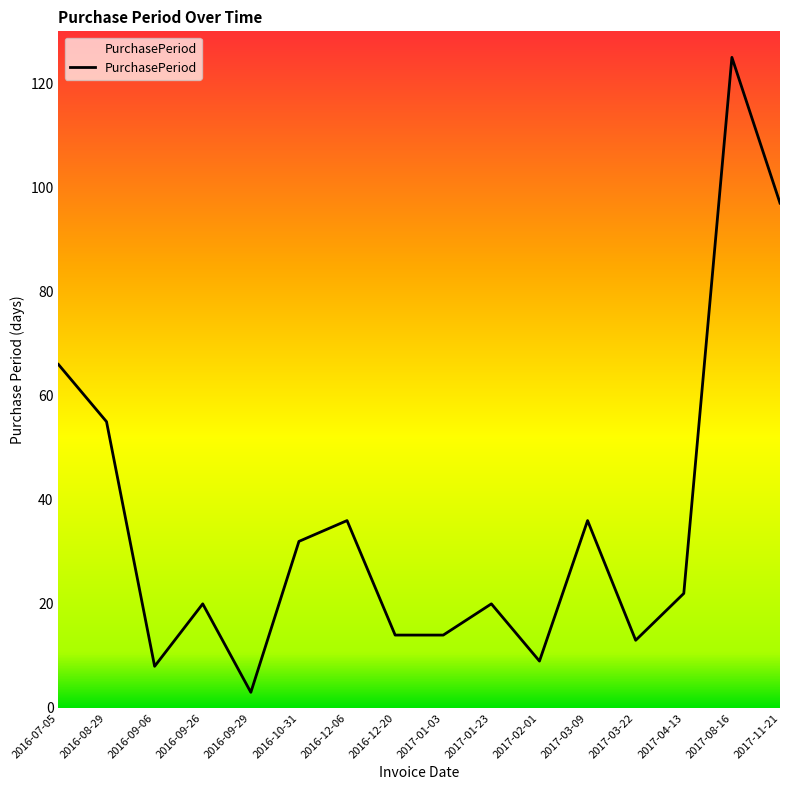

The value at 2016-10-31 is 32. True or false?

True